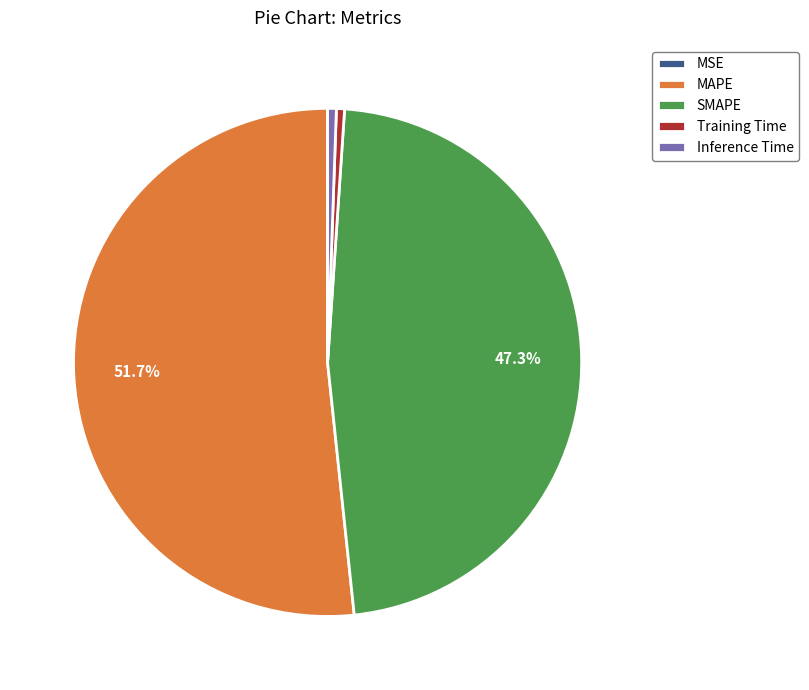

True or false: Training Time accounts for 1% of the total.

True